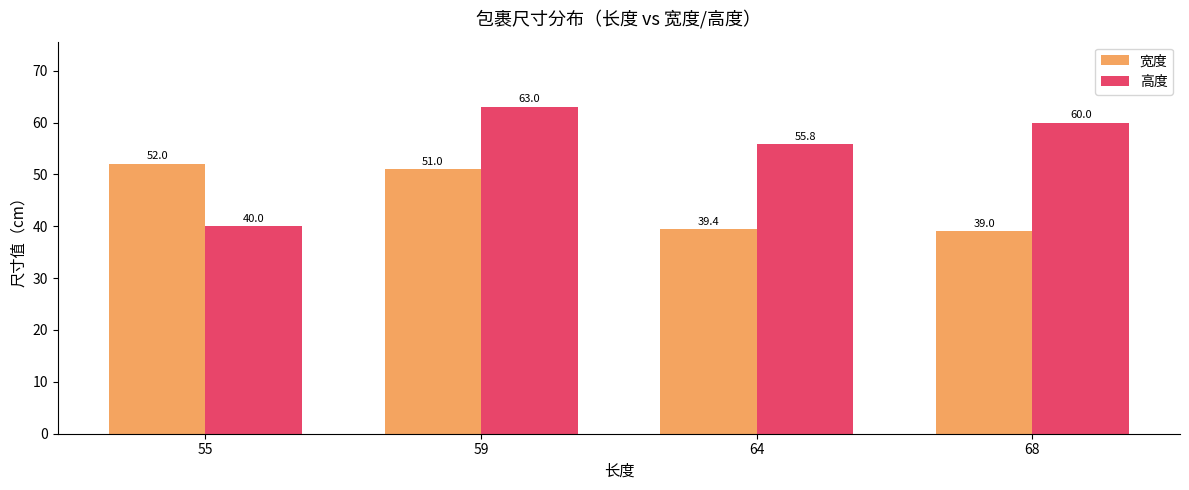

At 64, list the series in order from smallest to largest.

宽度, 高度